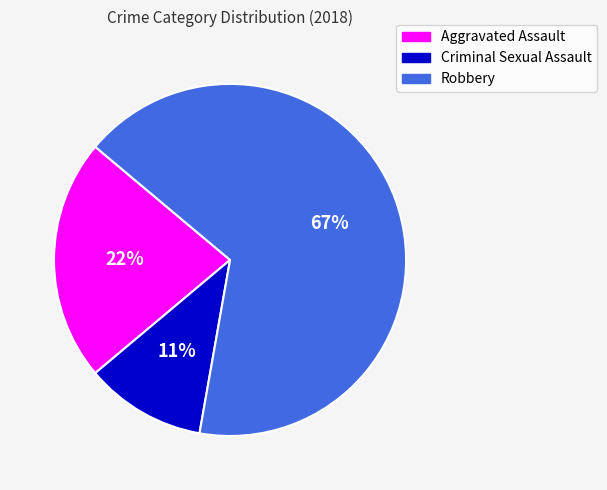

Combined, do Criminal Sexual Assault and Aggravated Assault account for over 50%?

No